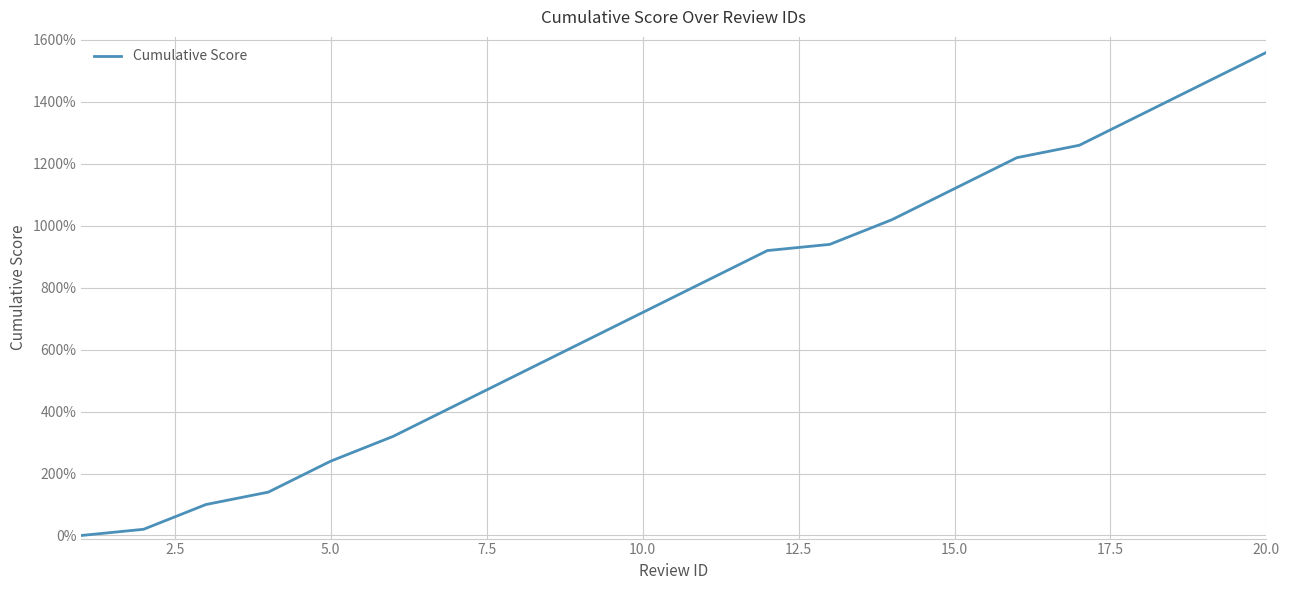

What is the difference between the maximum and minimum values?

1560.0